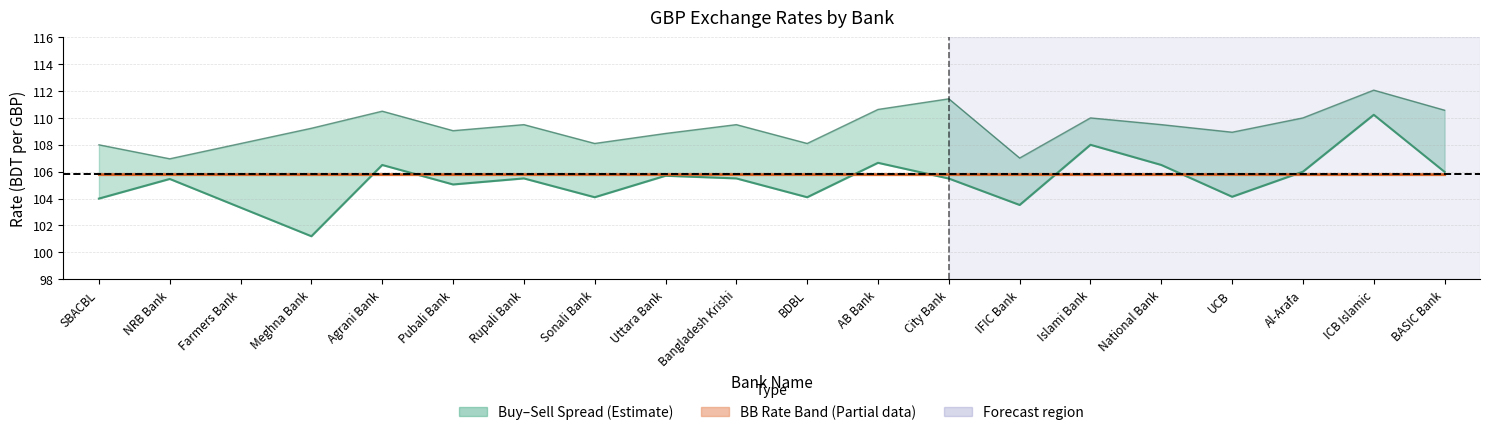

True or false: BbSellRate has a value of 105.8 at Farmers Bank.

True